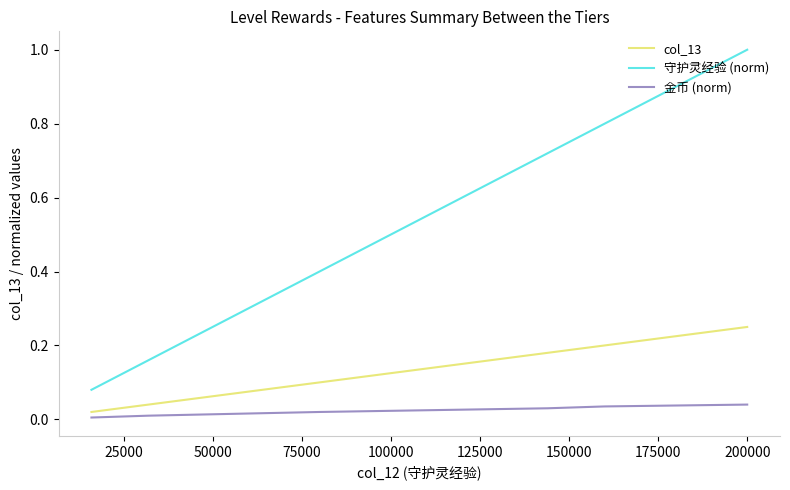

What is the maximum value shown in the chart?

1.0